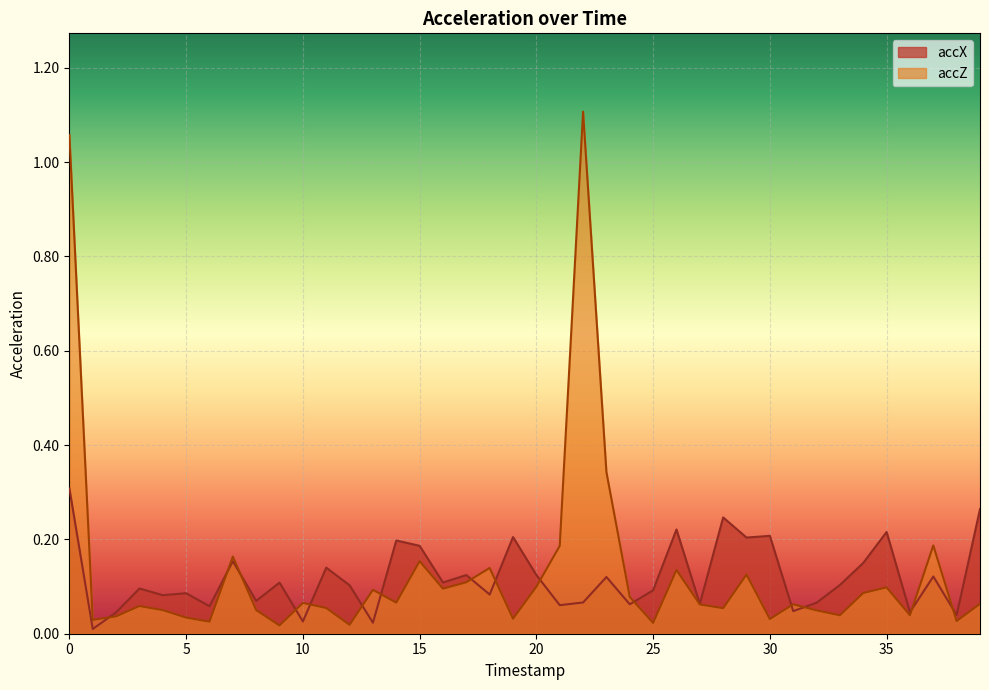

In accZ, how many points are lower than both neighbors (excluding endpoints)?

13